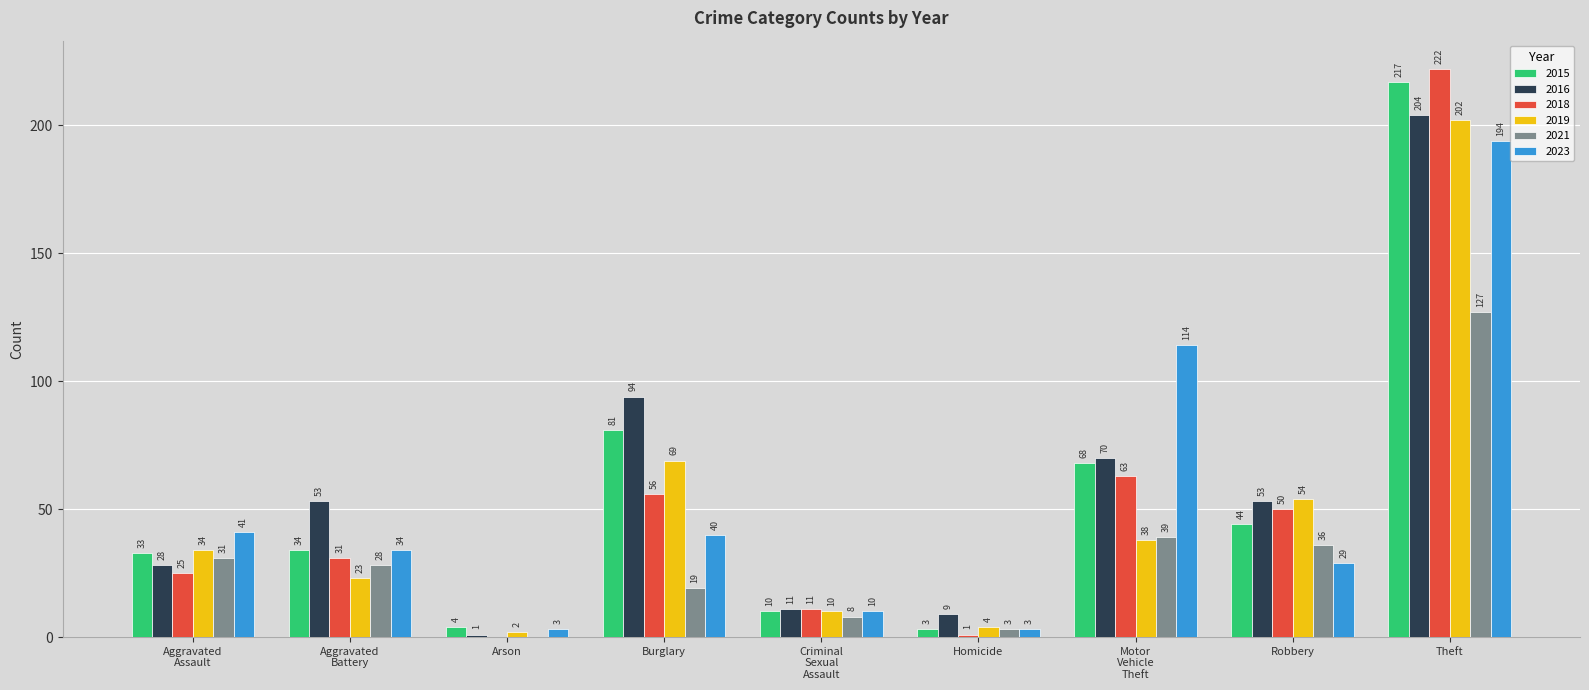

True or false: 2019 has a value of 202 at Theft.

True